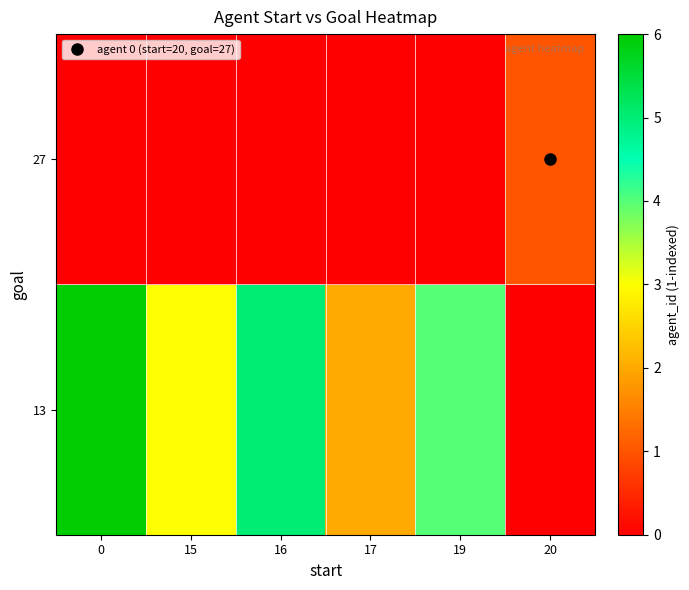

At how many categories does at least one series exceed 1?

5